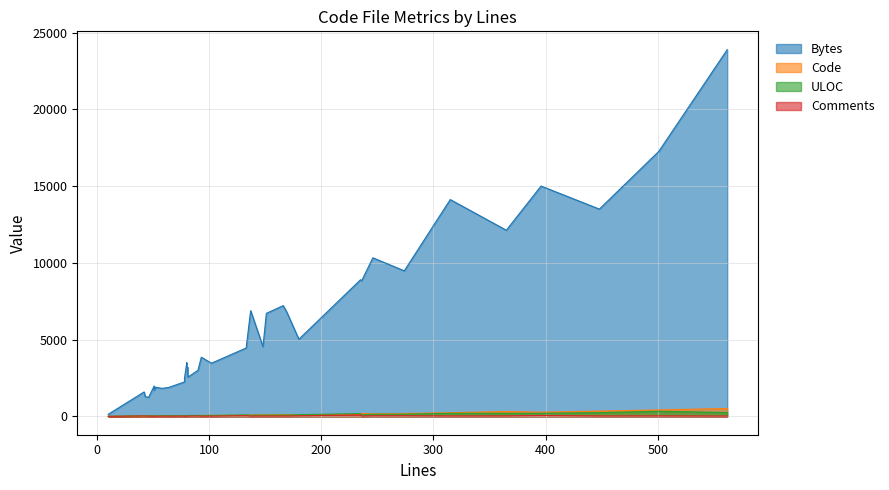

Which series has the largest total across all categories?

Bytes